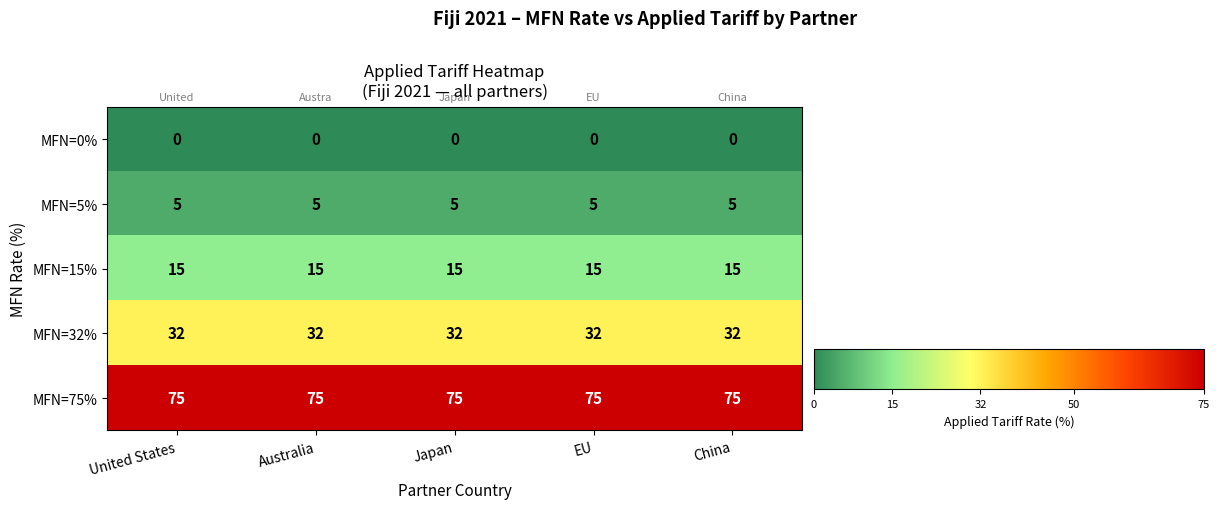

At how many categories does at least one series exceed 62?

5